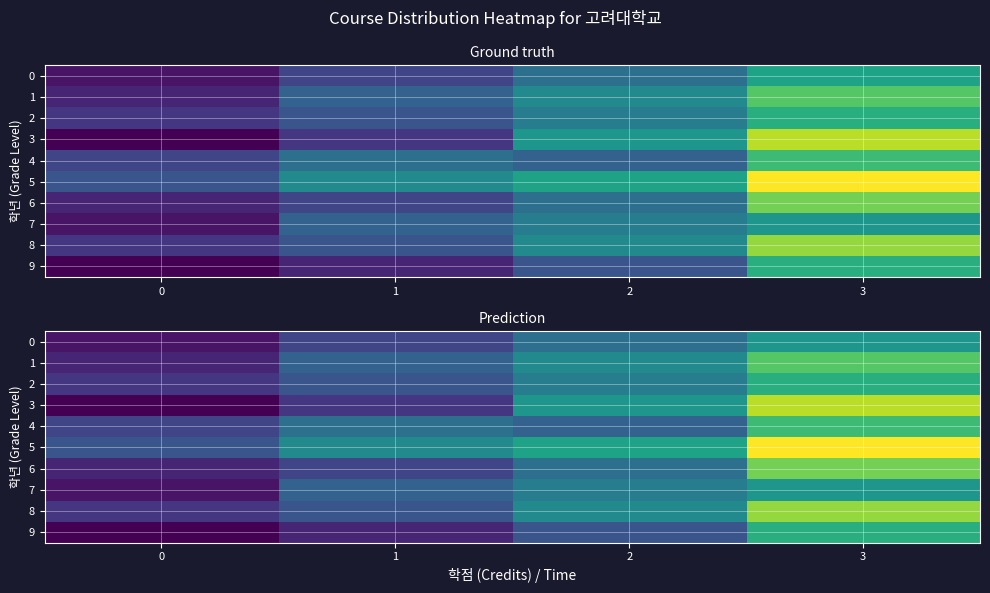

Which category has the highest value across all series?

3